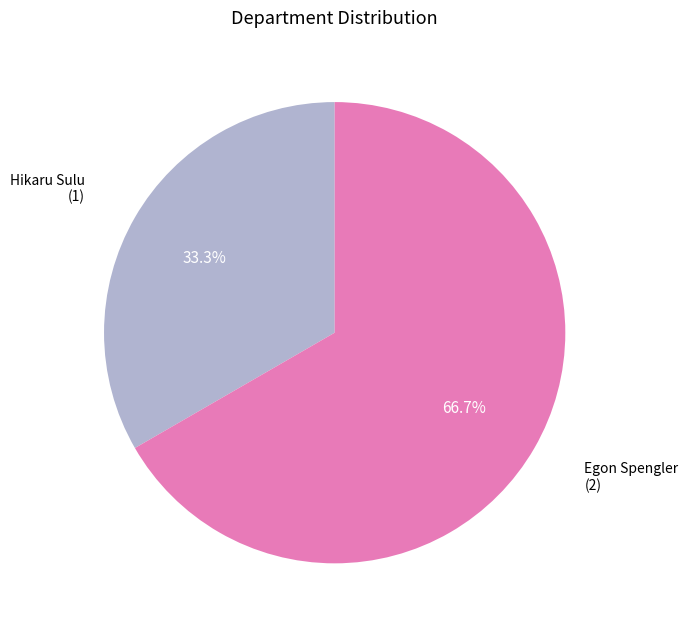

Is there any slice that represents more than half of the pie?

Yes